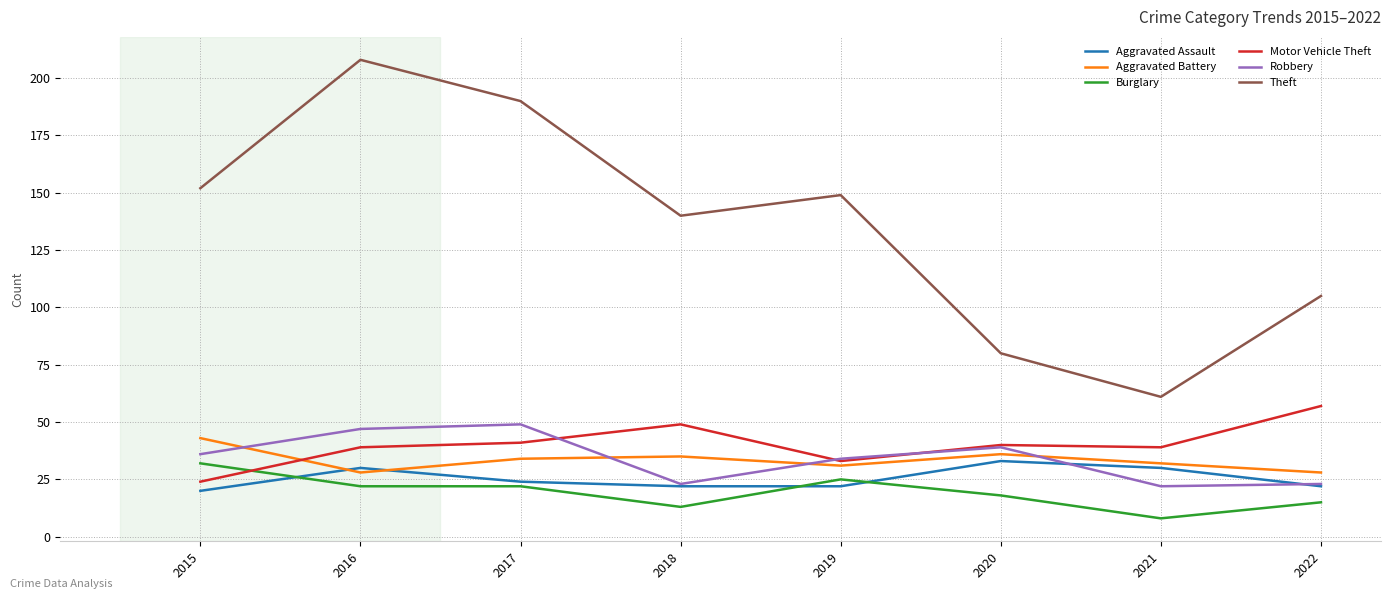

True or false: Theft has a value of 18 at 2021.

False